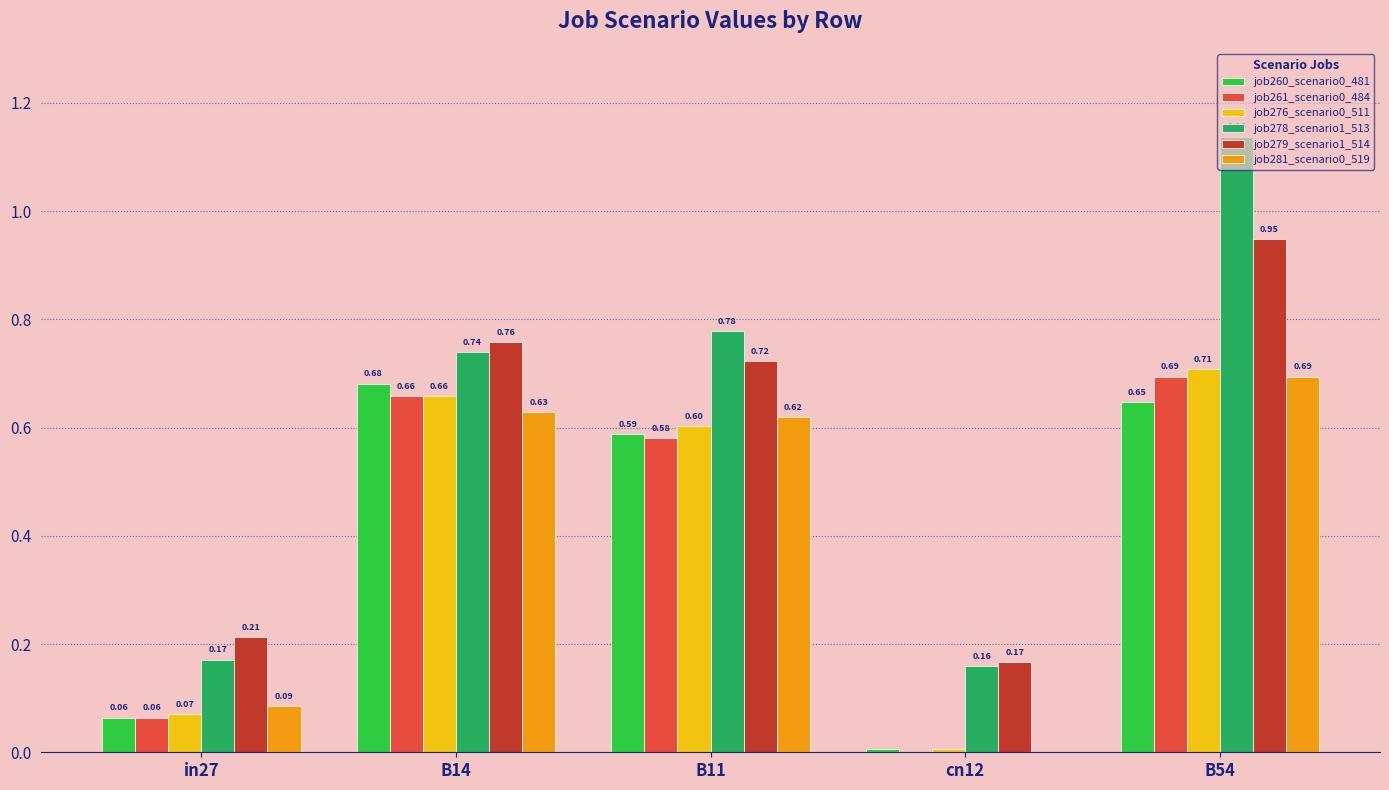

Which series has the largest total across all categories?

job278_scenario1_513